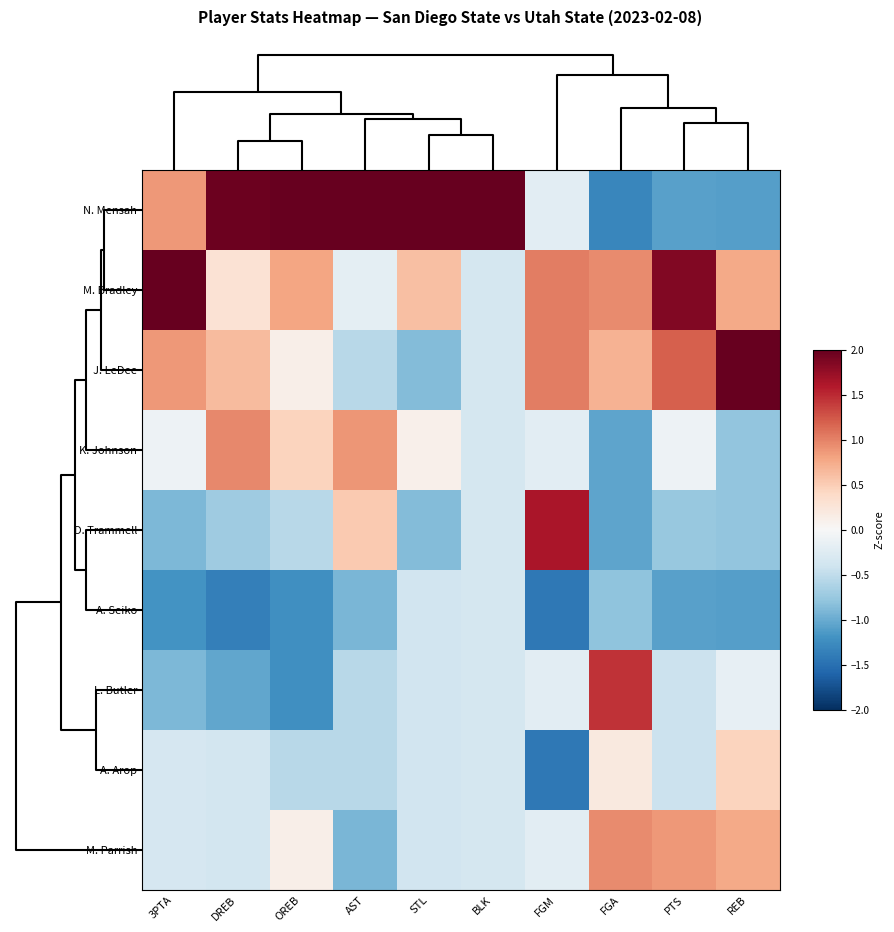

Reading right to left, extract all data points from this chart.

N. Mensah: REB=-1.1	PTS=-1.1	FGA=-1.3	FGM=-0.2	BLK=2.8	STL=2.6	AST=2.3	OREB=2.1	DREB=2.0	3PTA=0.9
M. Bradley: REB=0.8	PTS=1.9	FGA=0.9	FGM=1.0	BLK=-0.4	STL=0.6	AST=-0.2	OREB=0.8	DREB=0.3	3PTA=2.1
J. LeDee: REB=2.0	PTS=1.2	FGA=0.7	FGM=1.0	BLK=-0.4	STL=-0.9	AST=-0.6	OREB=0.1	DREB=0.6	3PTA=0.9
K. Johnson: REB=-0.8	PTS=-0.1	FGA=-1.1	FGM=-0.2	BLK=-0.4	STL=0.1	AST=0.9	OREB=0.4	DREB=1.0	3PTA=-0.1
D. Trammell: REB=-0.8	PTS=-0.8	FGA=-1.1	FGM=1.6	BLK=-0.4	STL=-0.9	AST=0.5	OREB=-0.6	DREB=-0.7	3PTA=-0.9
A. Seiko: REB=-1.1	PTS=-1.1	FGA=-0.8	FGM=-1.4	BLK=-0.4	STL=-0.4	AST=-0.9	OREB=-1.2	DREB=-1.4	3PTA=-1.2
L. Butler: REB=-0.2	PTS=-0.4	FGA=1.4	FGM=-0.2	BLK=-0.4	STL=-0.4	AST=-0.6	OREB=-1.2	DREB=-1.0	3PTA=-0.9
A. Arop: REB=0.4	PTS=-0.4	FGA=0.2	FGM=-1.4	BLK=-0.4	STL=-0.4	AST=-0.6	OREB=-0.6	DREB=-0.4	3PTA=-0.3
M. Parrish: REB=0.8	PTS=0.9	FGA=0.9	FGM=-0.2	BLK=-0.4	STL=-0.4	AST=-0.9	OREB=0.1	DREB=-0.4	3PTA=-0.3